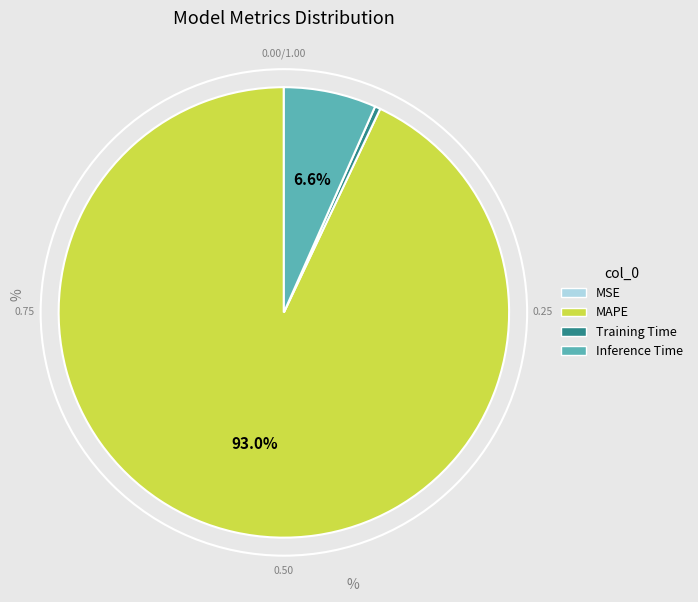

To the nearest percent, what is the average slice percentage?

25%